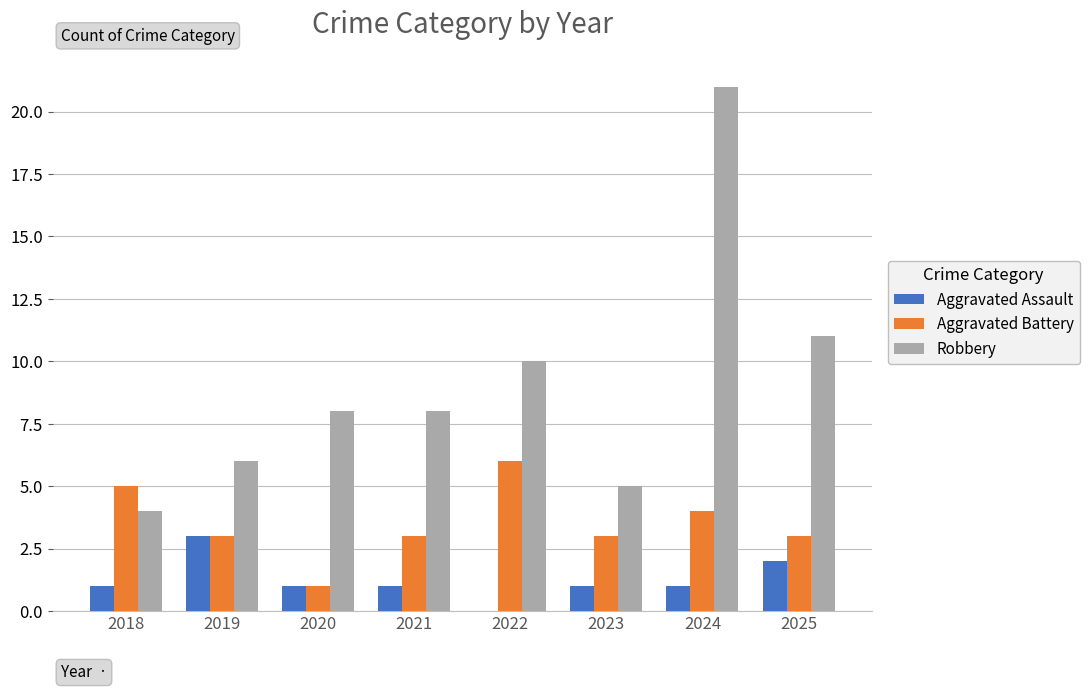

How many distinct data groups are displayed?

3